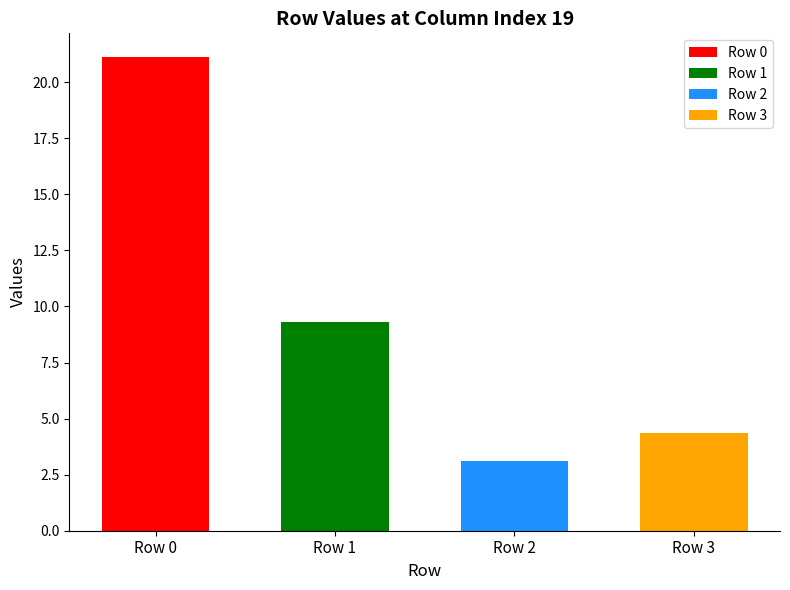

What is the value of the 2nd bar from the left?

9.3